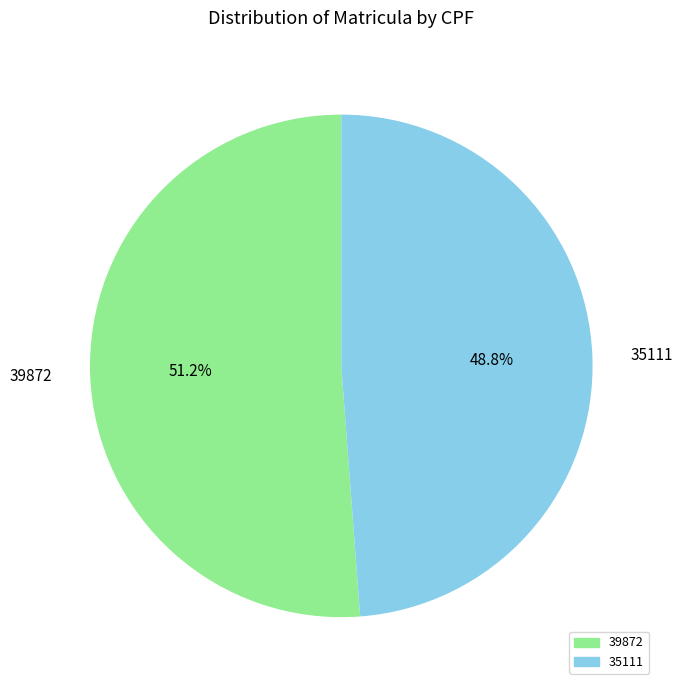

Which category has the biggest portion of the pie?

39872